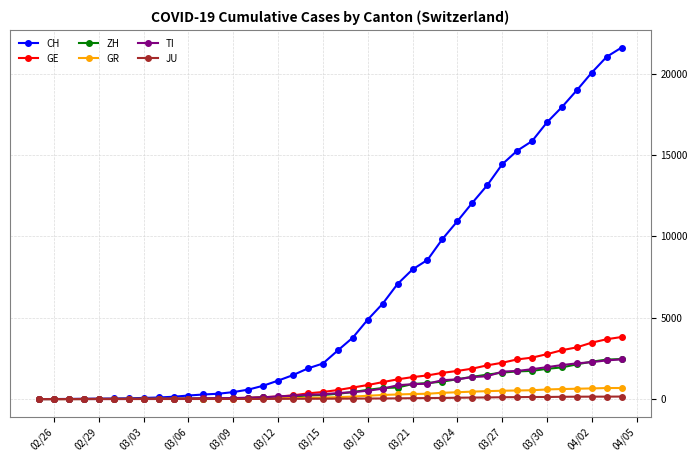

What is the highest value of the GE series?

3817